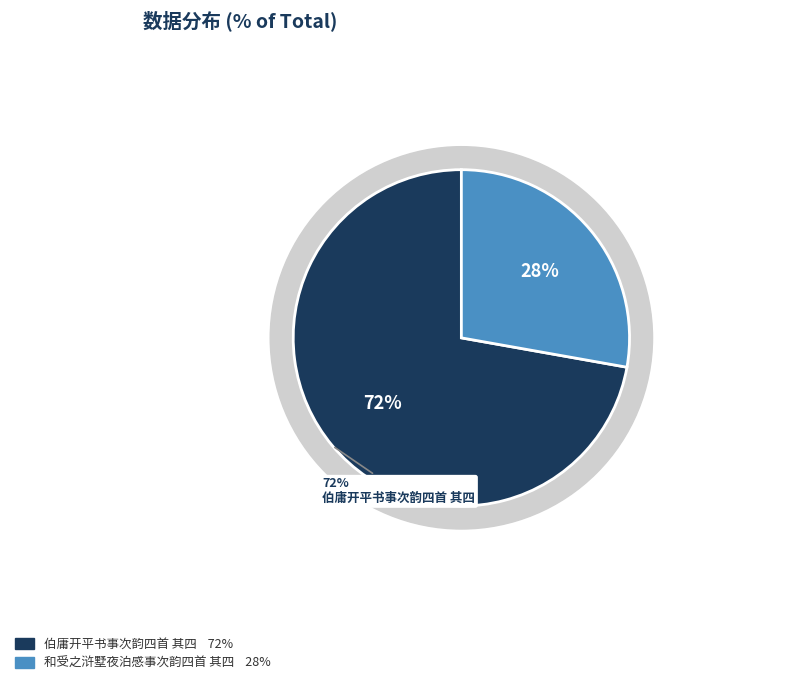

Combined, what portion of the pie is 和受之浒墅夜泊感事次韵四首 其四 and 伯庸开平书事次韵四首 其四?

100.0%